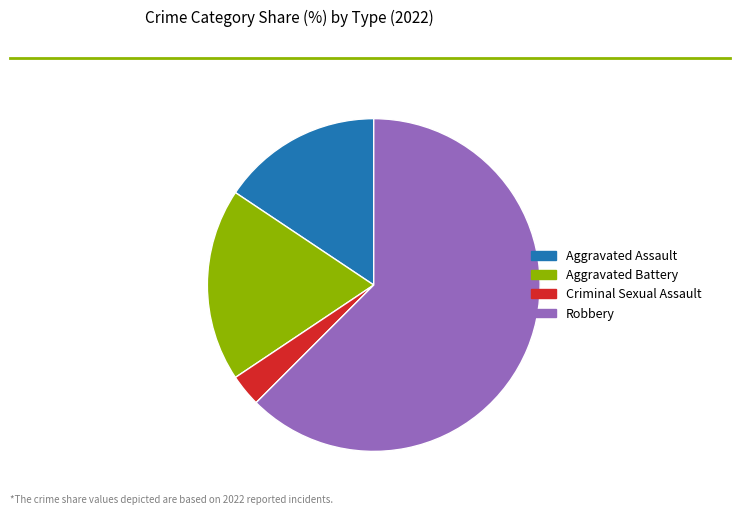

Rank the categories by value from highest to lowest.

Robbery, Aggravated Battery, Aggravated Assault, Criminal Sexual Assault